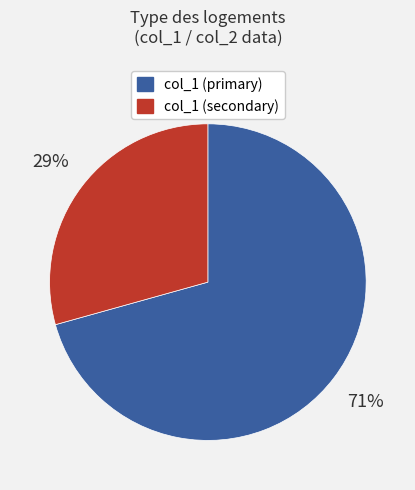

How many slices are in this pie chart?

2